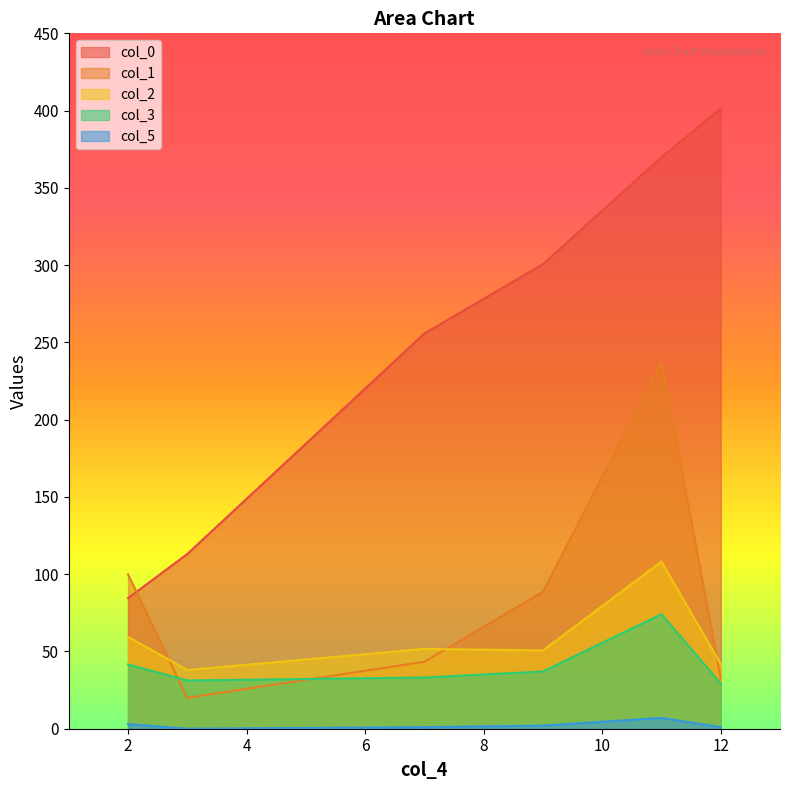

What is the value of the col_0 point at the 6th from the left?

401.4